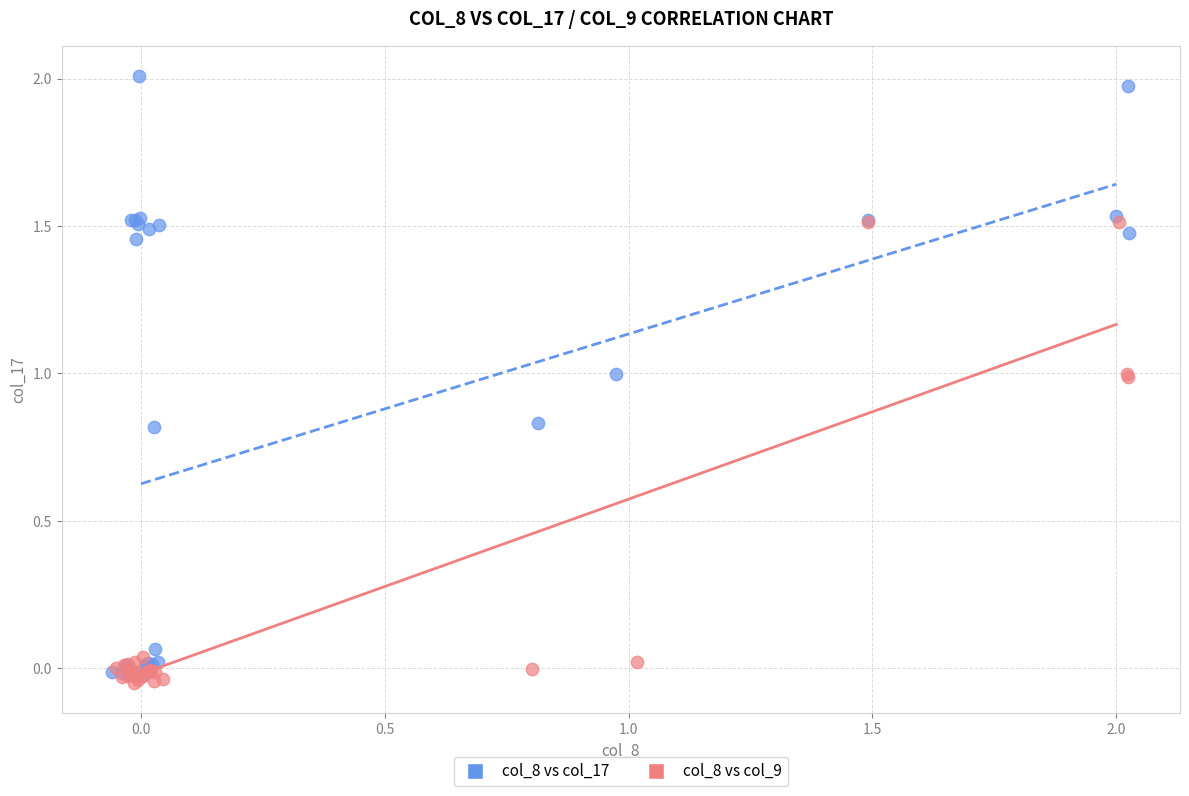

Which series contains the highest Y value?

col_8 vs col_17